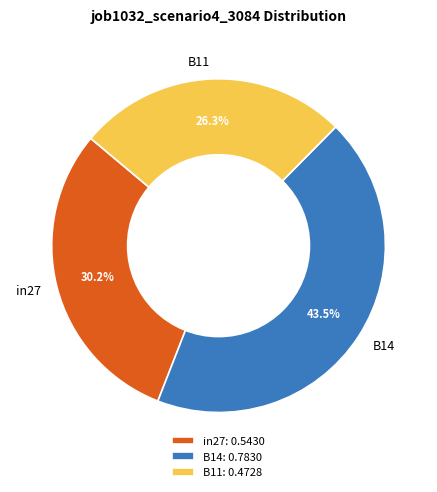

To the nearest percent, what percentage of the pie is in27?

30%